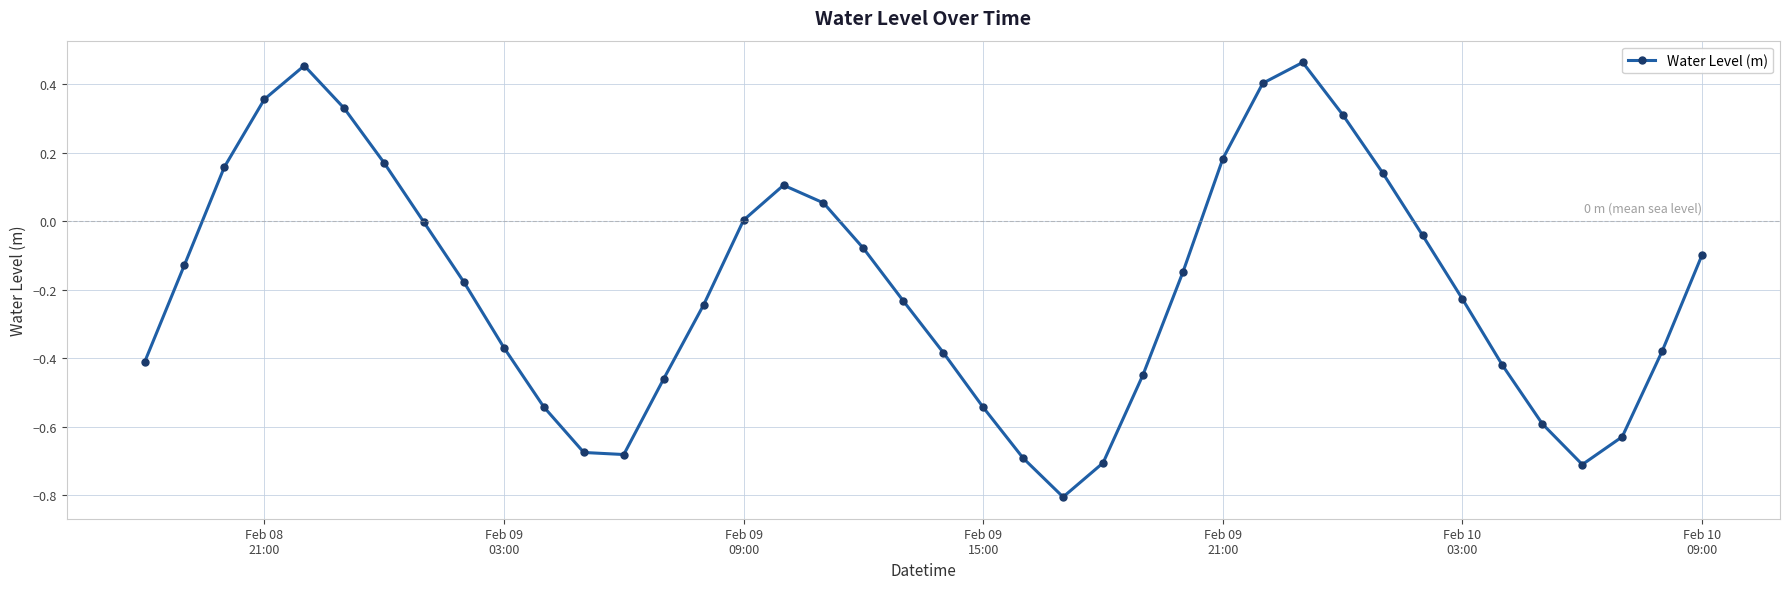

How many lines are shown in the chart?

1